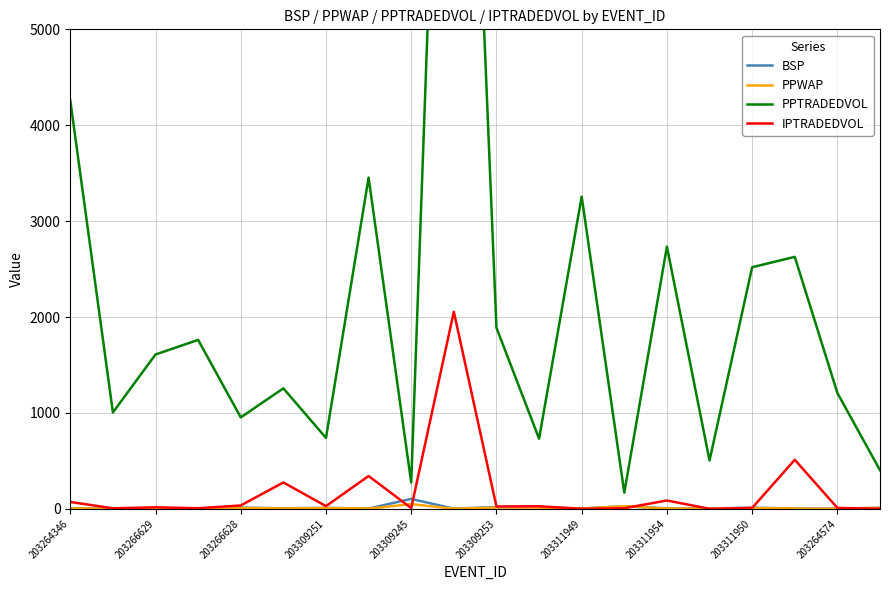

True or false: BSP has a value of 2.0 at 203264574.

True